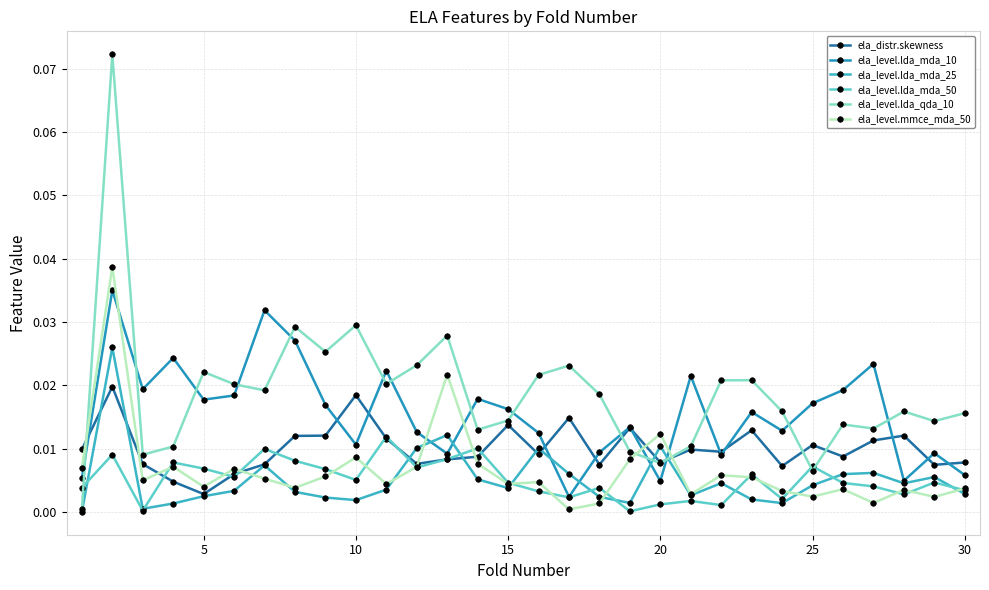

True or false: ela_level.lda_mda_10 has more than 0 interior local peaks.

True